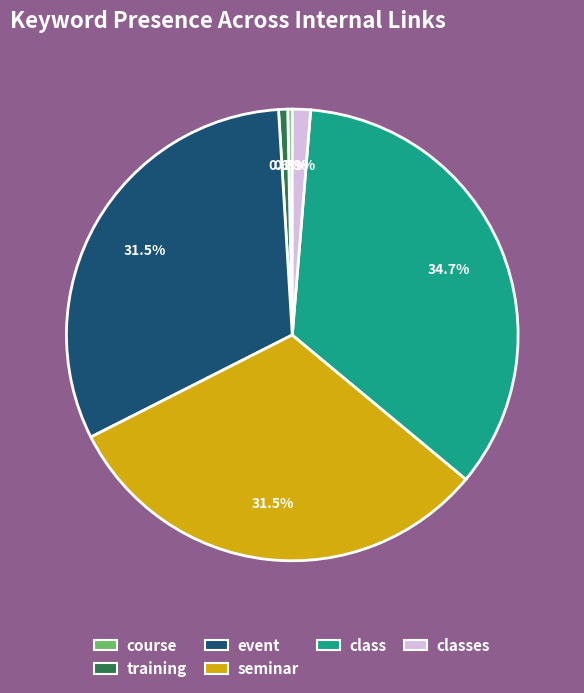

Is there a majority slice in this chart?

No